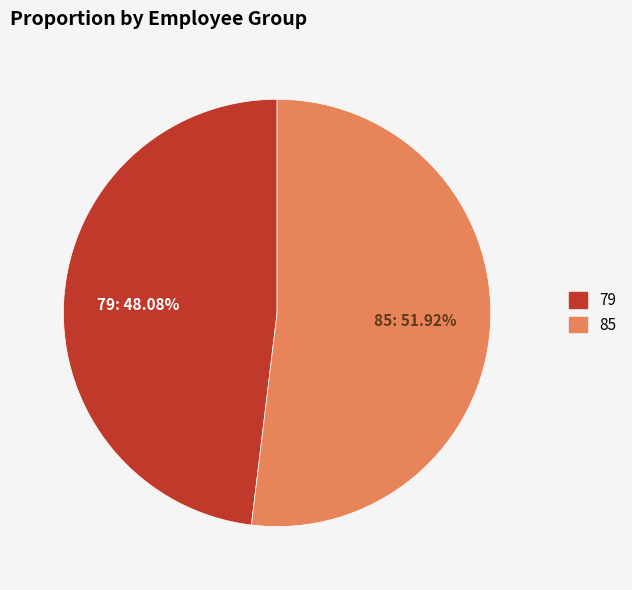

Which has a higher value, 85 or 79?

85